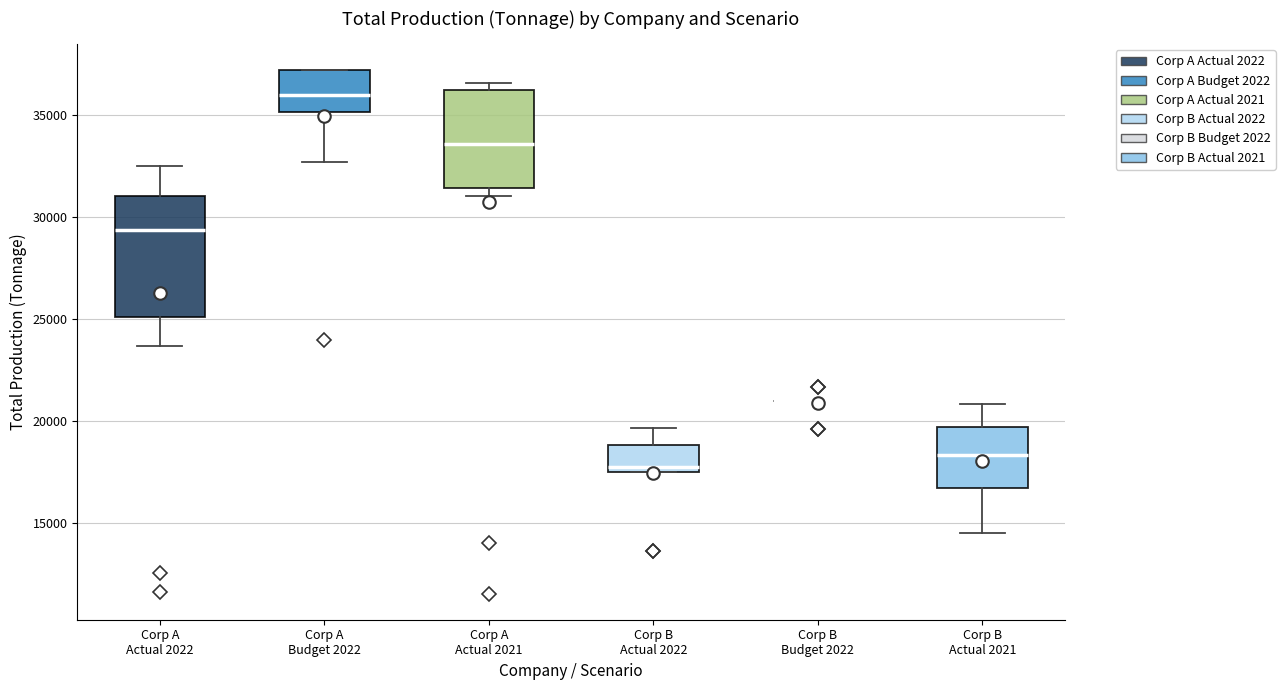

Comparing the boxes themselves (not the whiskers), which one is the tallest?

Corp A Actual 2022